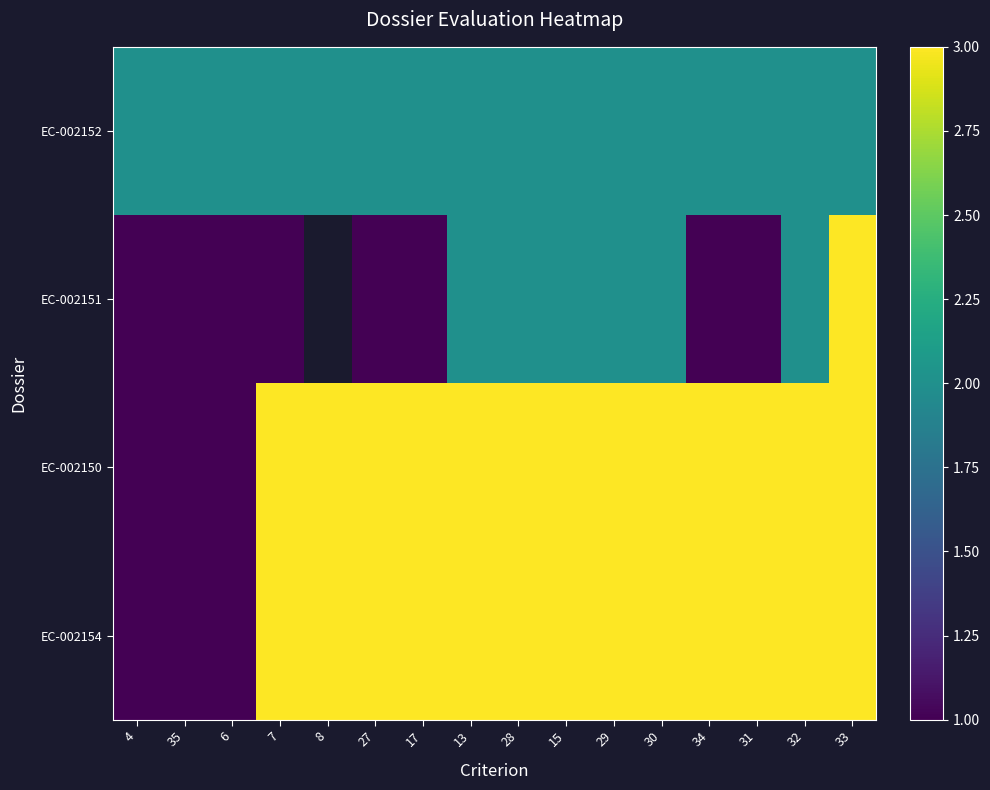

Is the value of EC-002151 at 34 greater than the value of EC-002152 at 35?

No